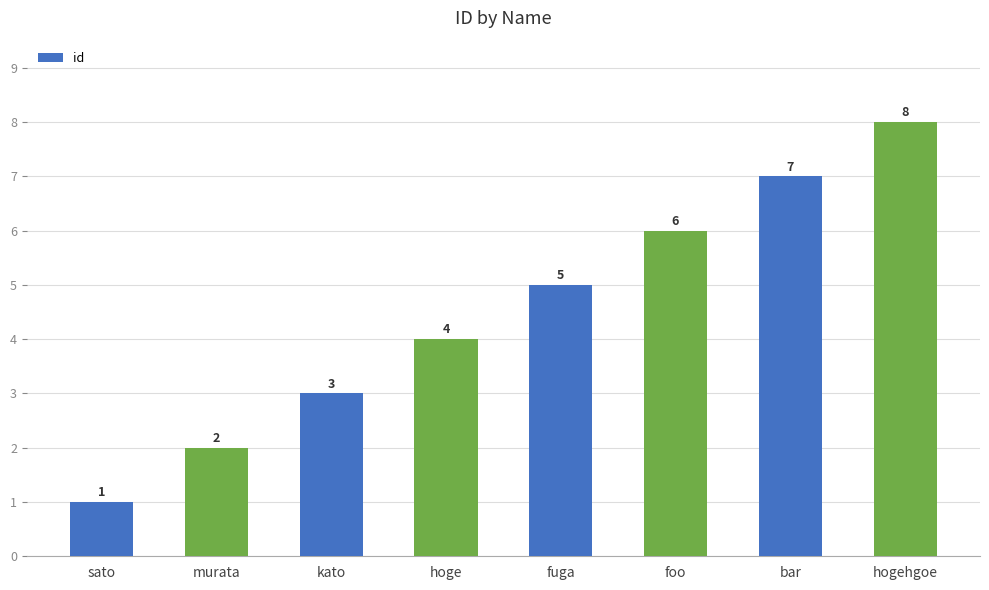

What is the sum of all values?

36